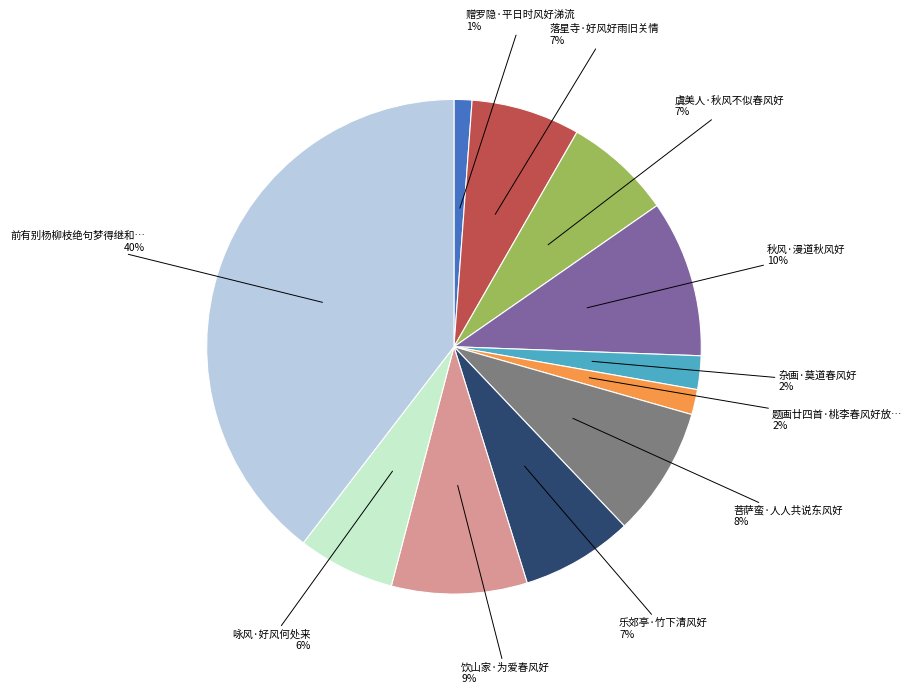

To the nearest percent, what is the average slice percentage?

9%